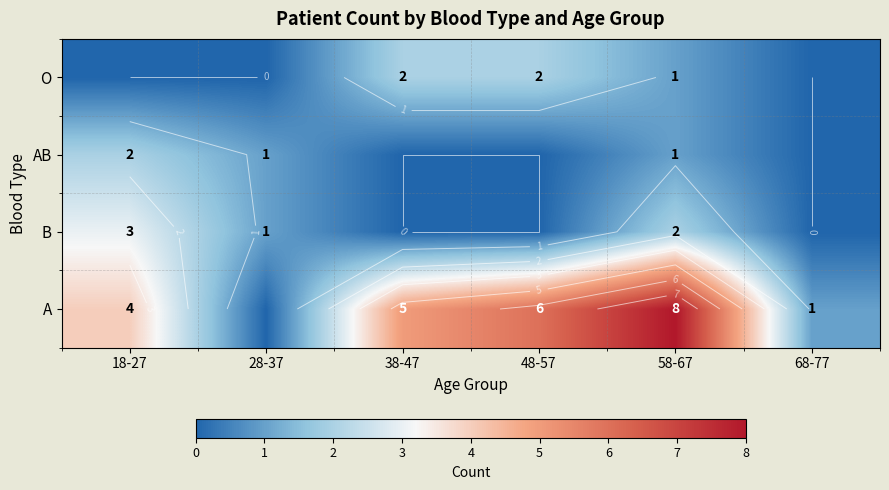

Where is A nearest to the value 4?

18-27